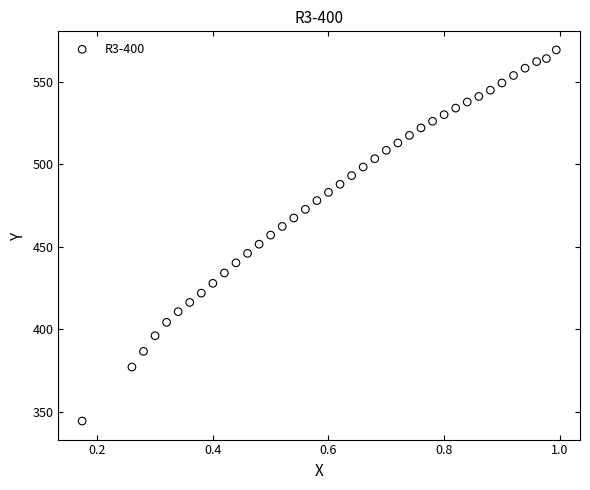

What is the range of Y values (max minus min)?

224.7